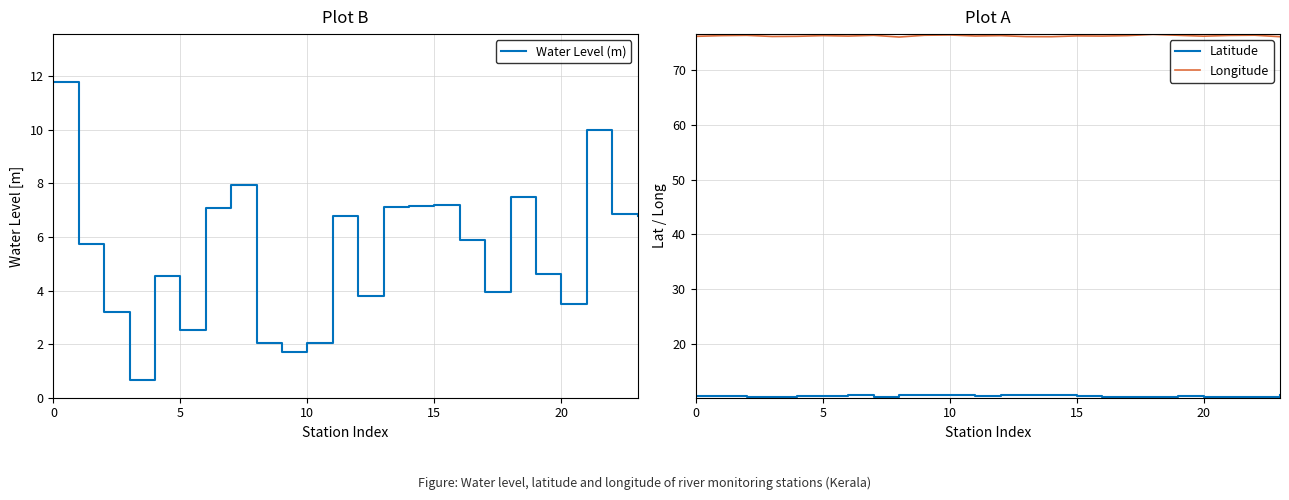

What is the minimum value for Water Level (m)?

0.7